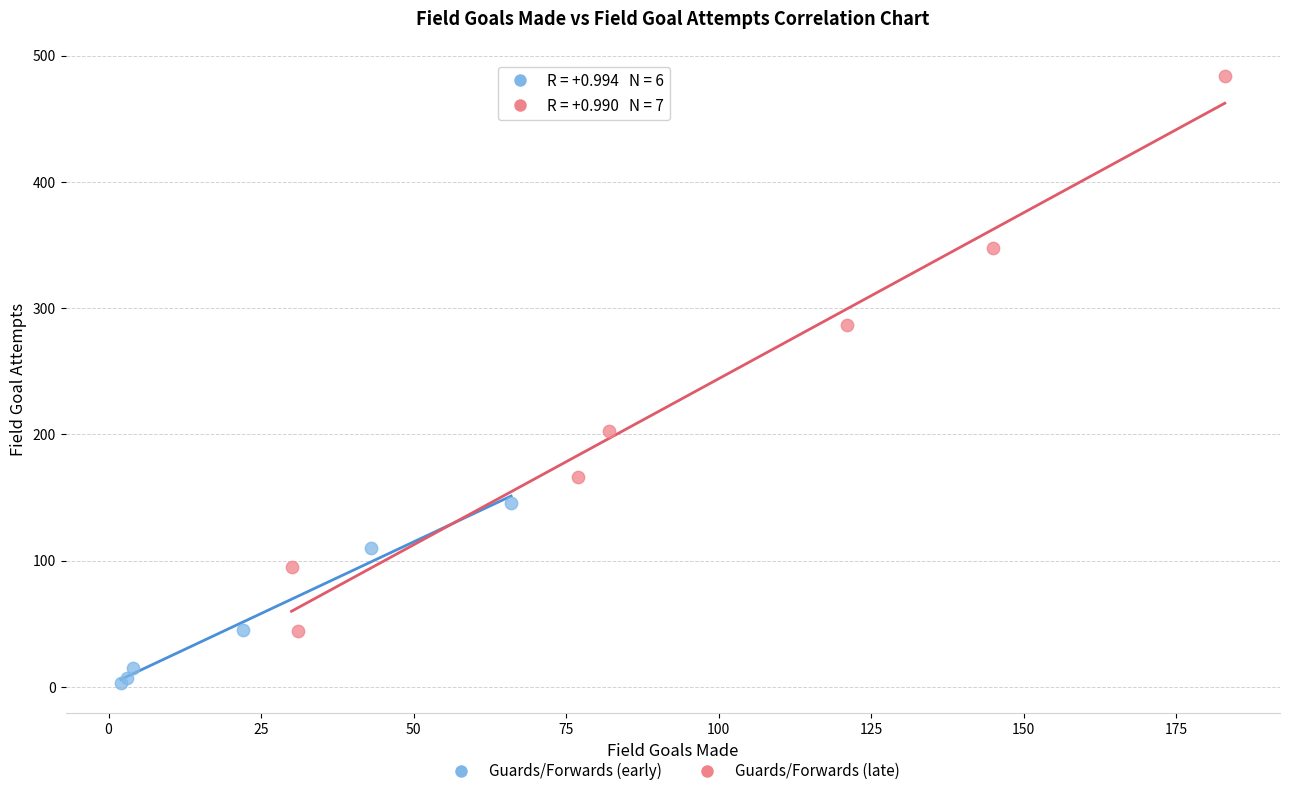

Which series reaches the minimum Y coordinate?

Guards/Forwards (early)